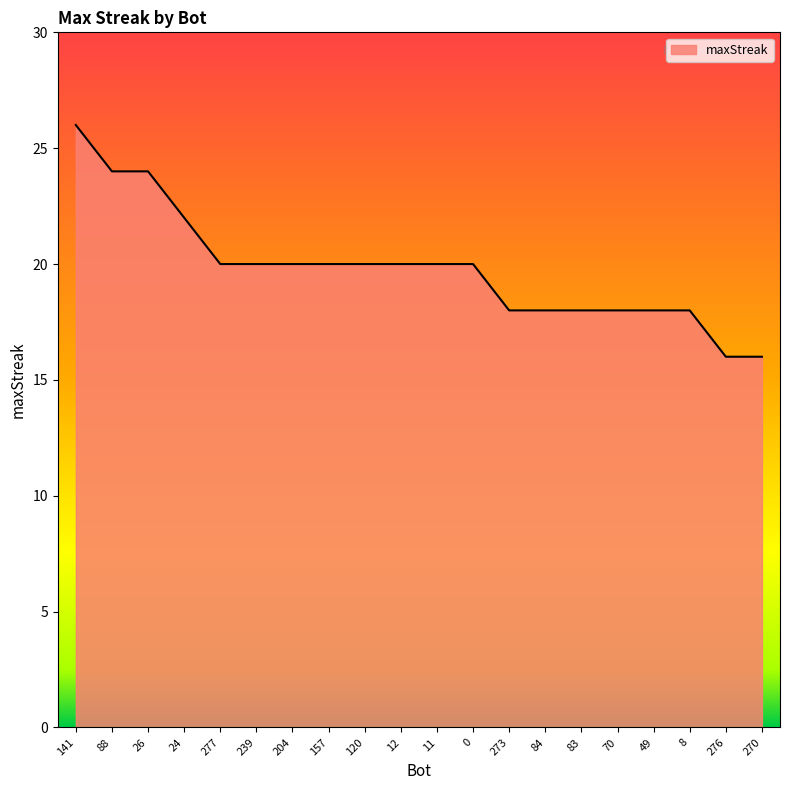

What is the difference between the maximum and minimum values?

10